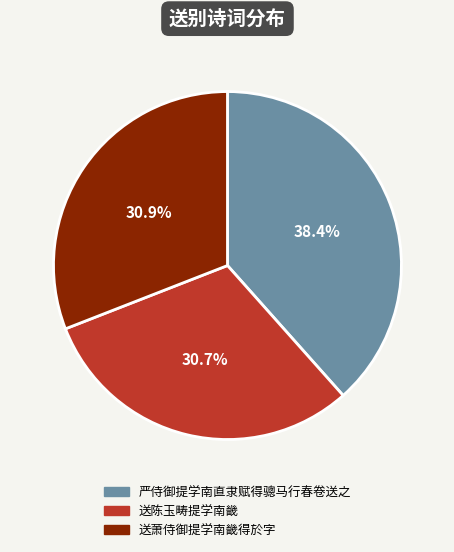

To the nearest percent, what is the average slice percentage?

33%